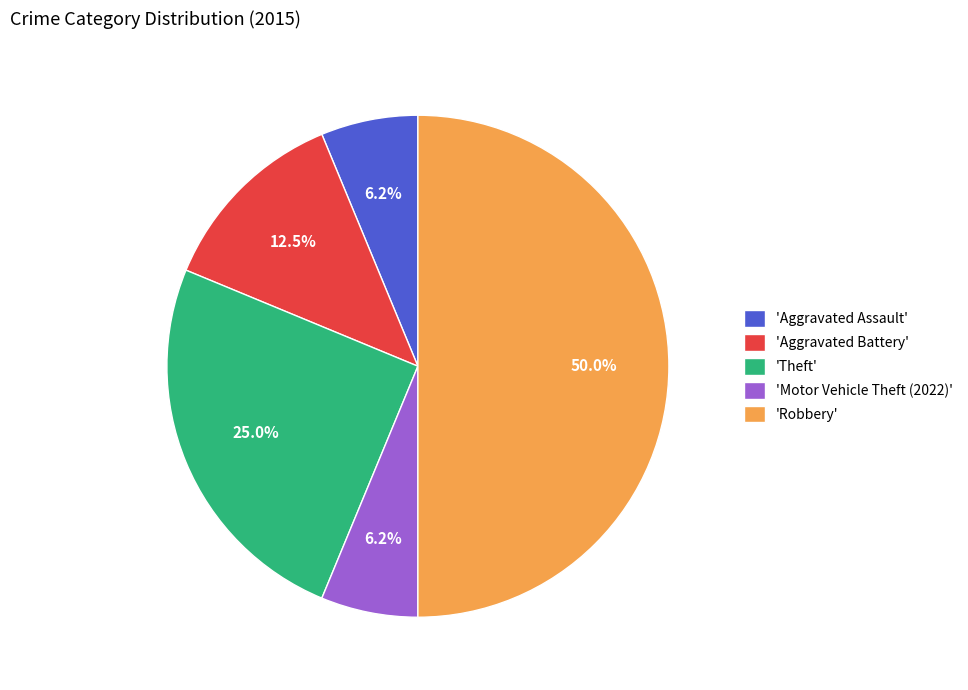

What is the largest slice in the pie chart?

'Robbery'